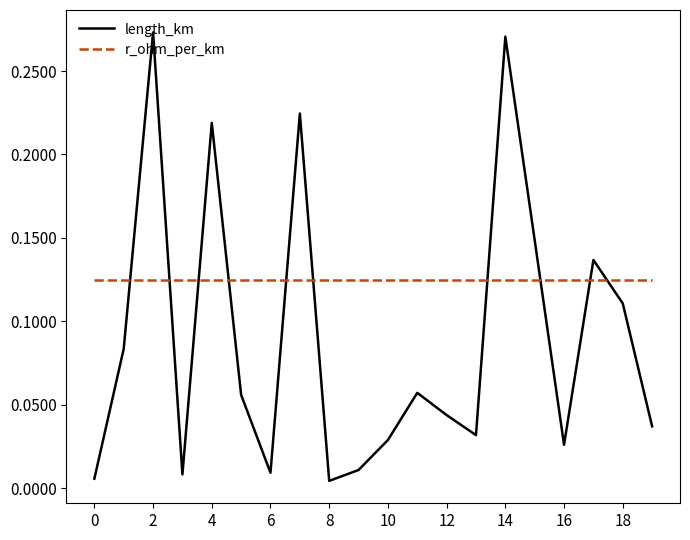

How many times do r_ohm_per_km and length_km cross each other?

10